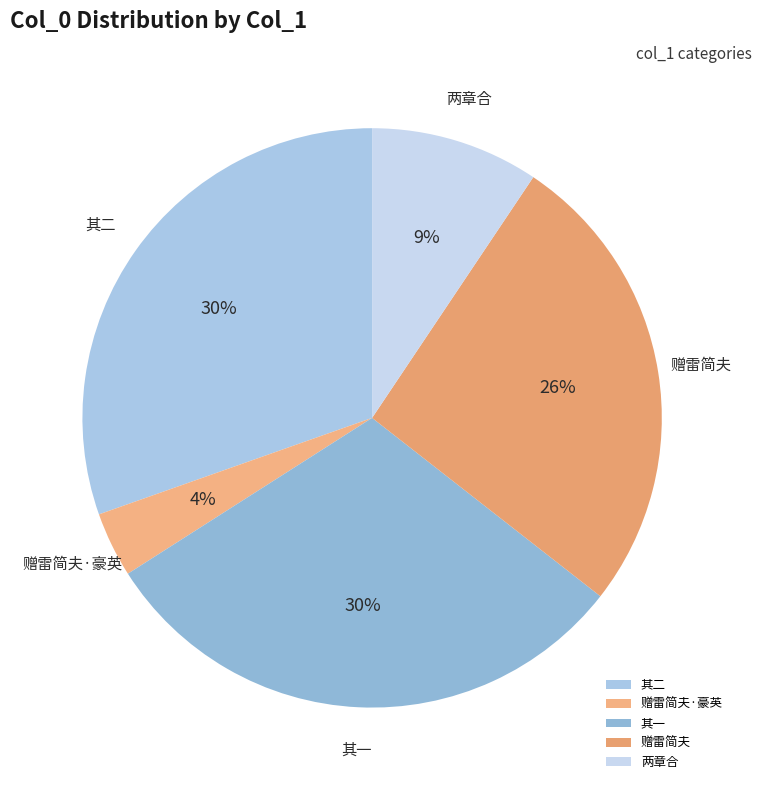

What percentage is the 赠雷简夫·豪英 slice, to the nearest percent?

4%